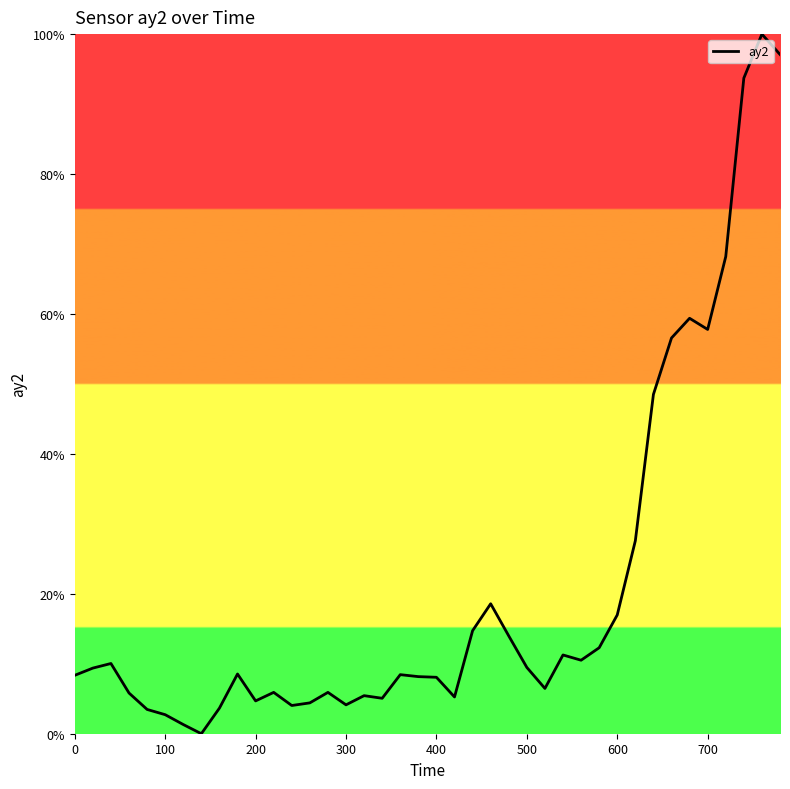

Is this an area chart (filled region under the line)?

No